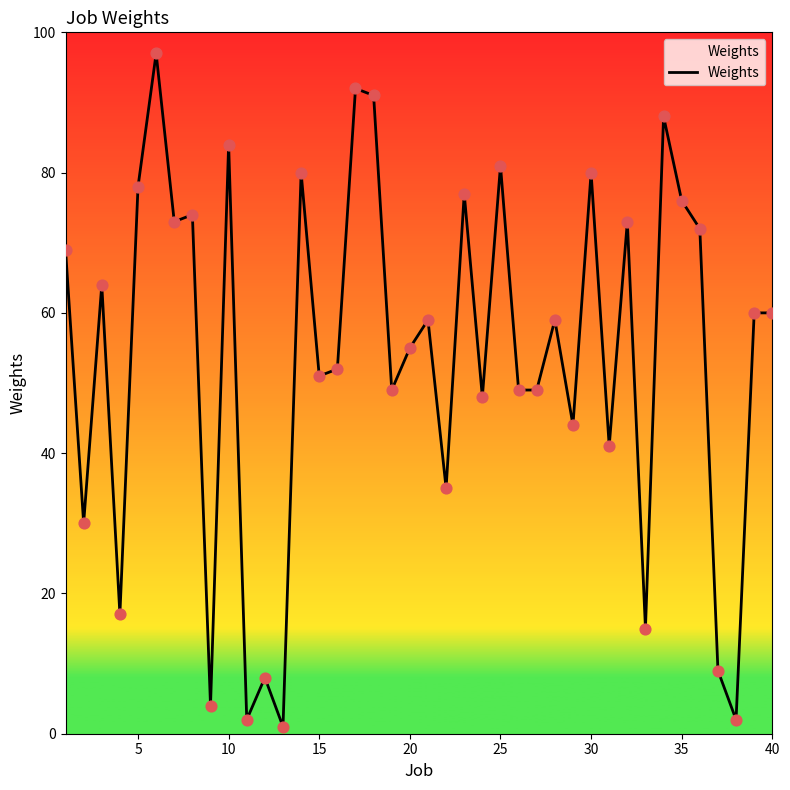

What is the maximum value shown in the chart?

97